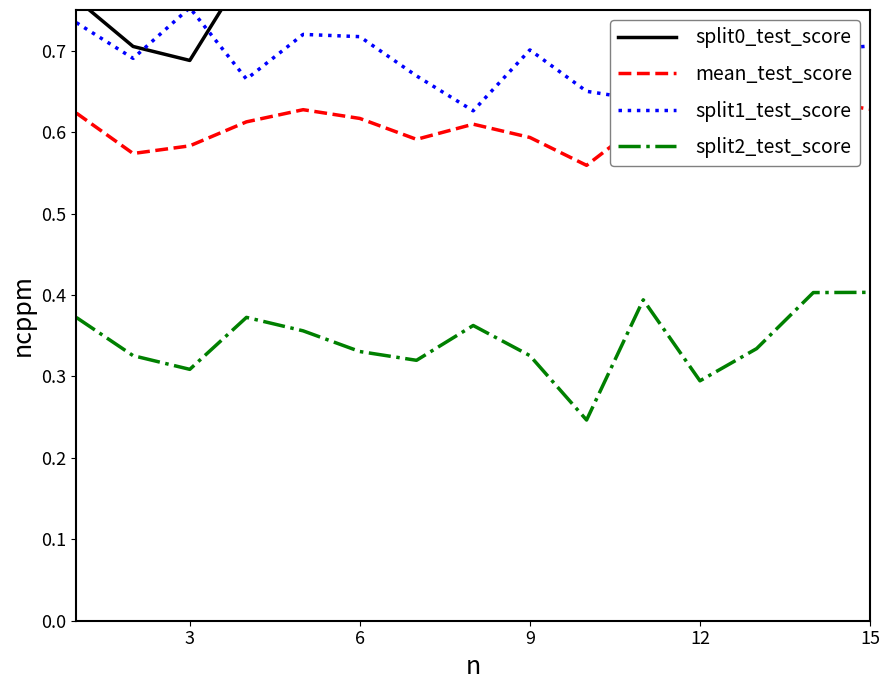

True or false: split2_test_score and split1_test_score cross at least once.

False